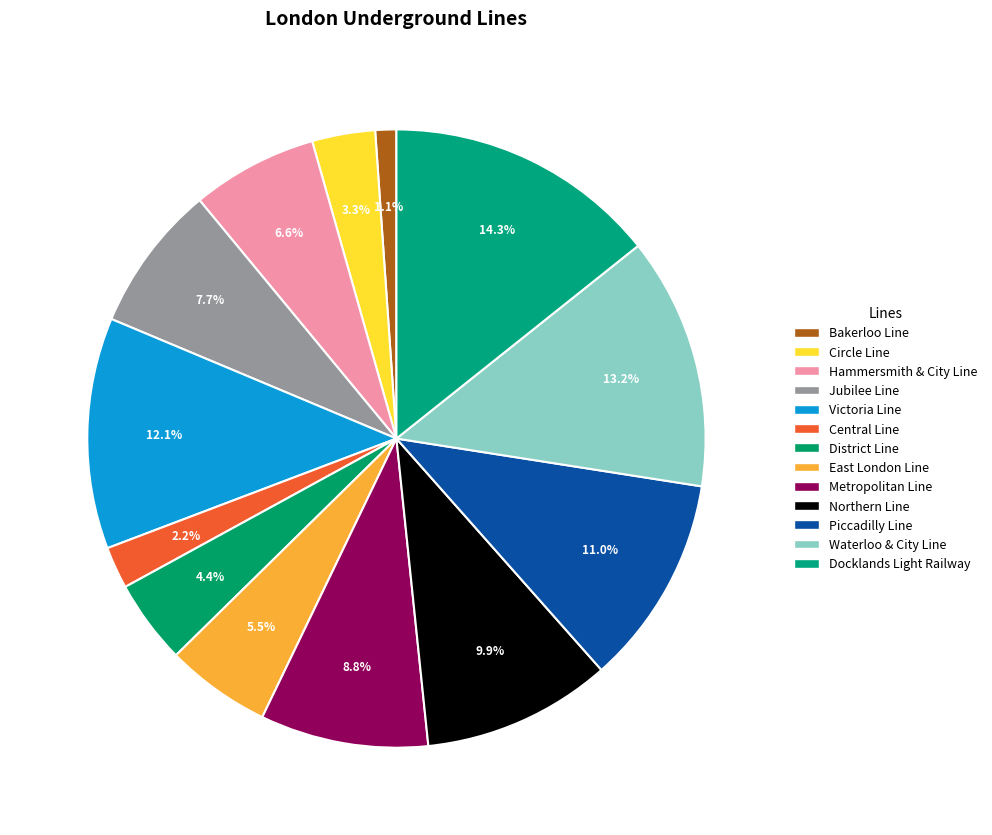

Count the number of slices in the pie.

13